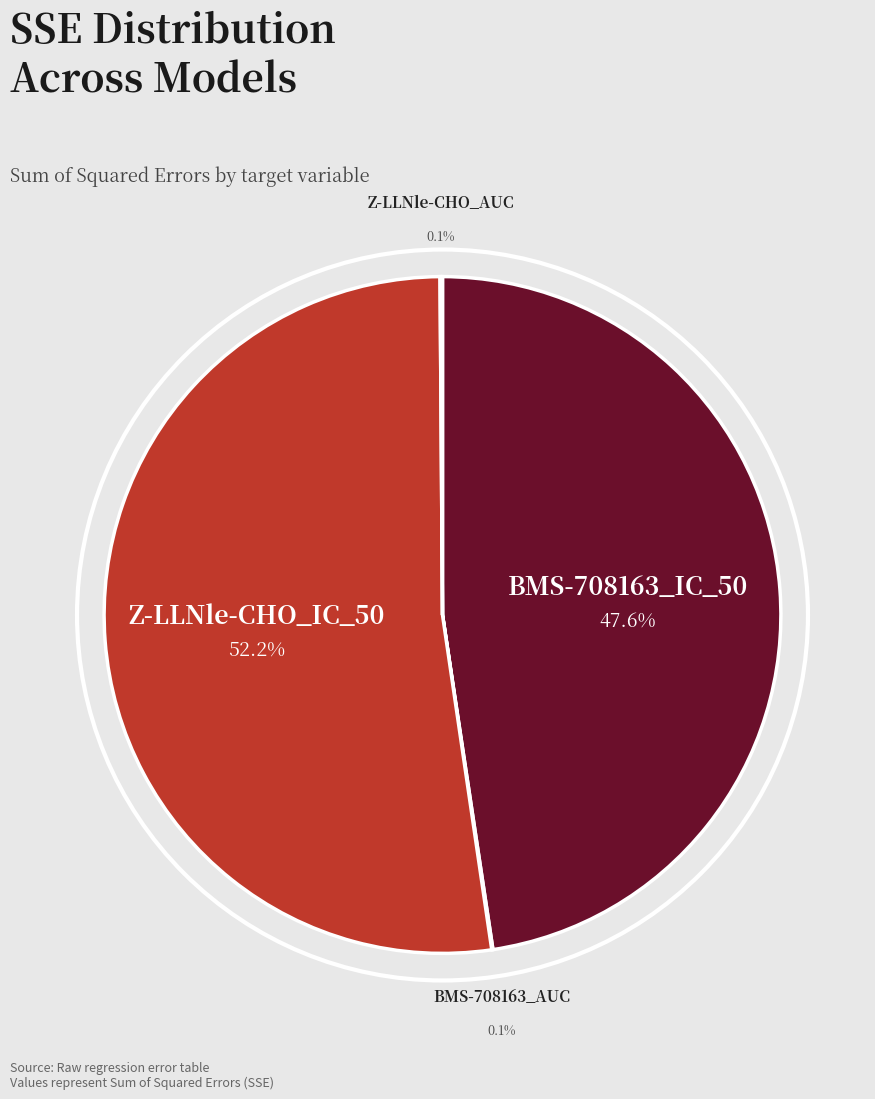

To the nearest percent, what is the difference between the BMS-708163_AUC and BMS-708163_IC_50 slice percentages?

48%